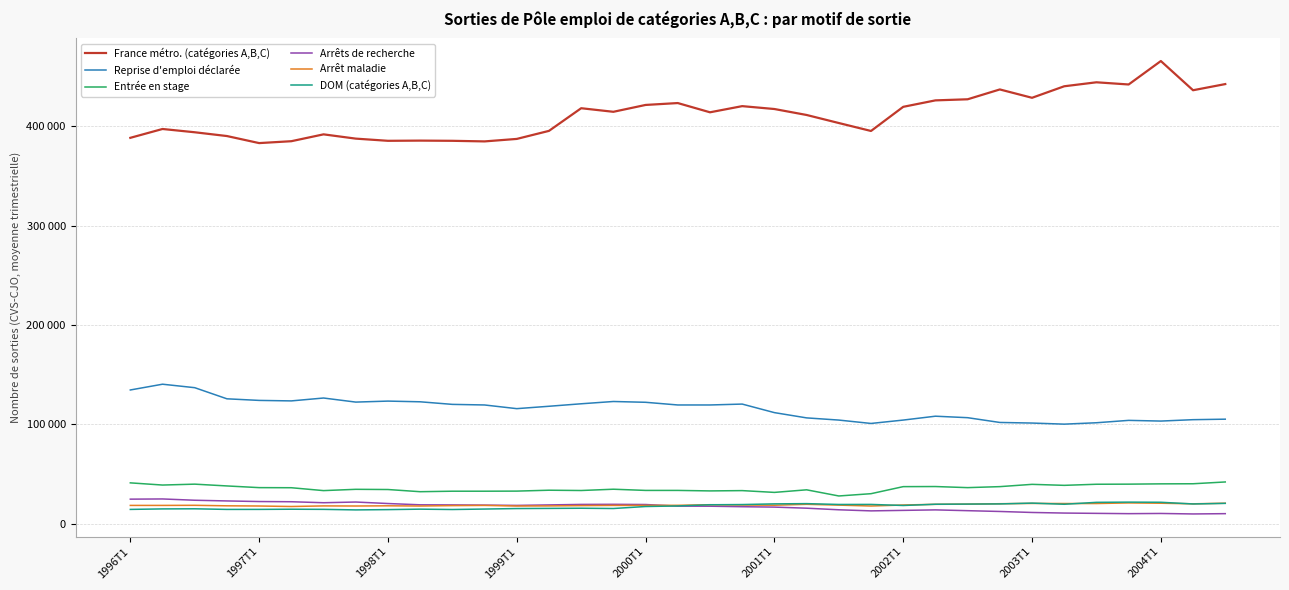

Which series has the largest total across all categories?

France métro. (catégories A,B,C)